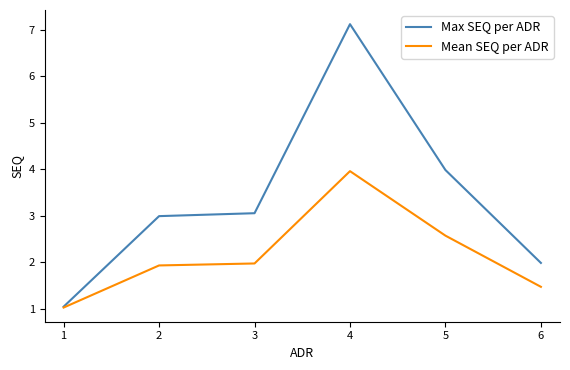

What is the lowest value of the Max SEQ per ADR series?

1.0